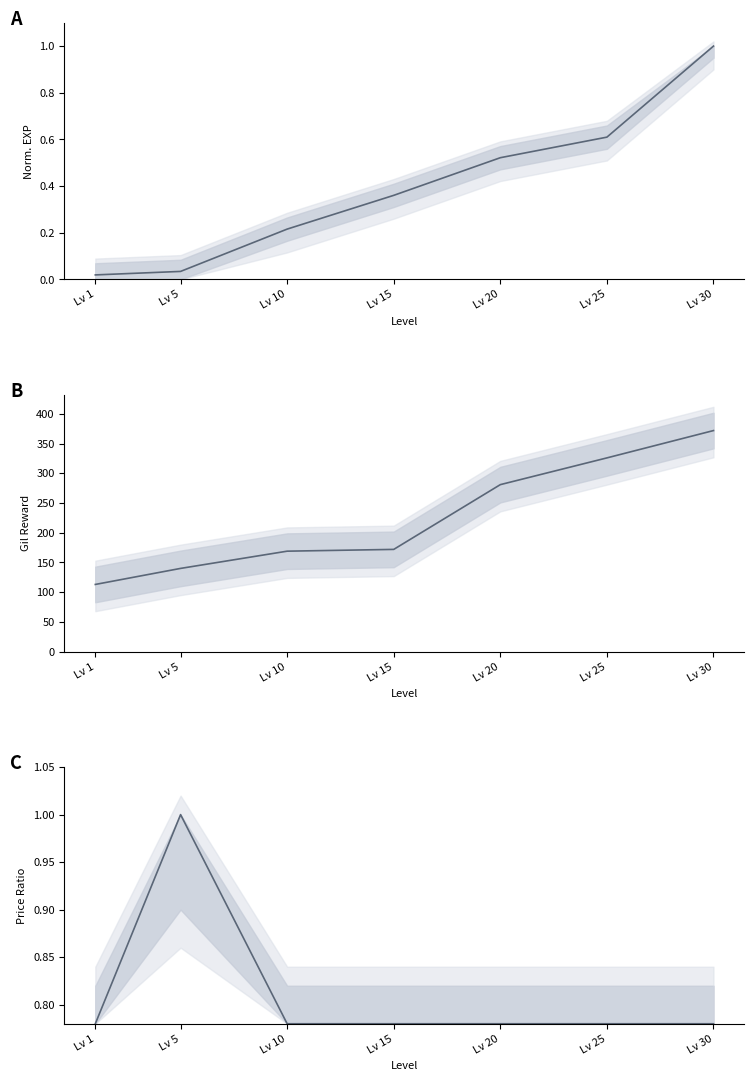

How many categories are shown in the chart?

7